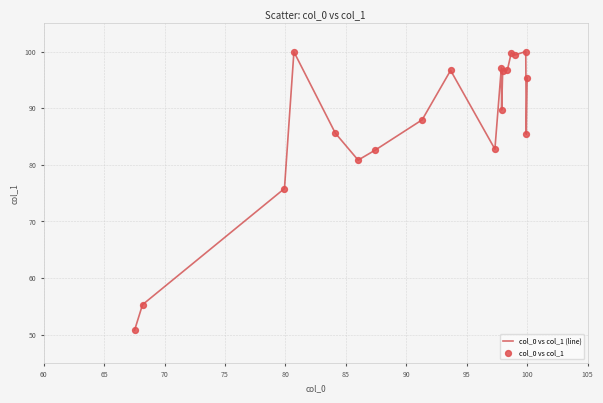

What is the difference between the maximum and minimum values?

49.3